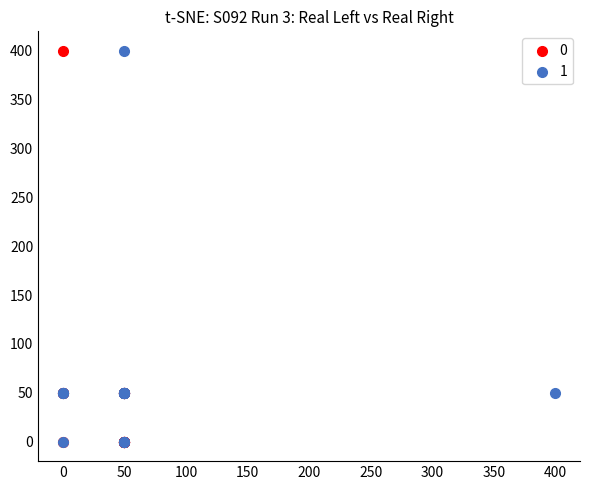

What are all the series names shown in the legend?

0, 1